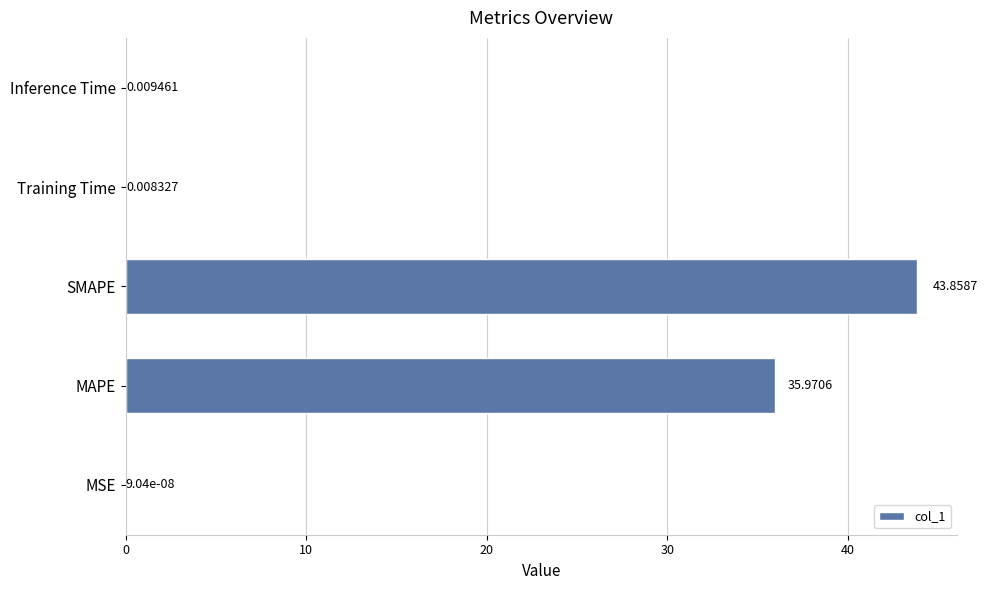

Does the chart contain stacked bars?

No